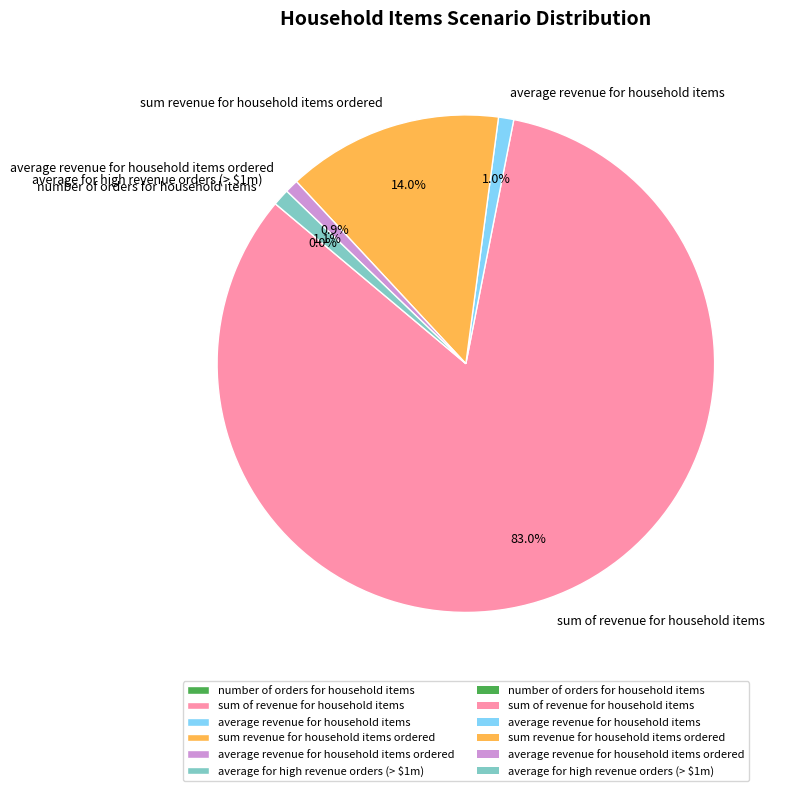

The average revenue for household items slice represents 1% of the pie. True or false?

True